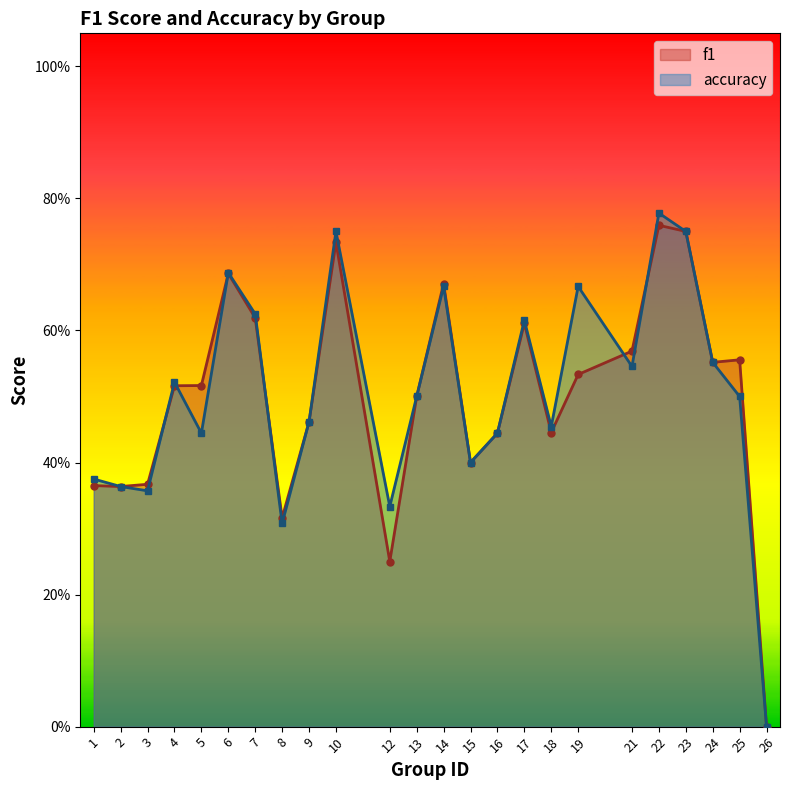

Which label corresponds to the smallest value in the chart?

26